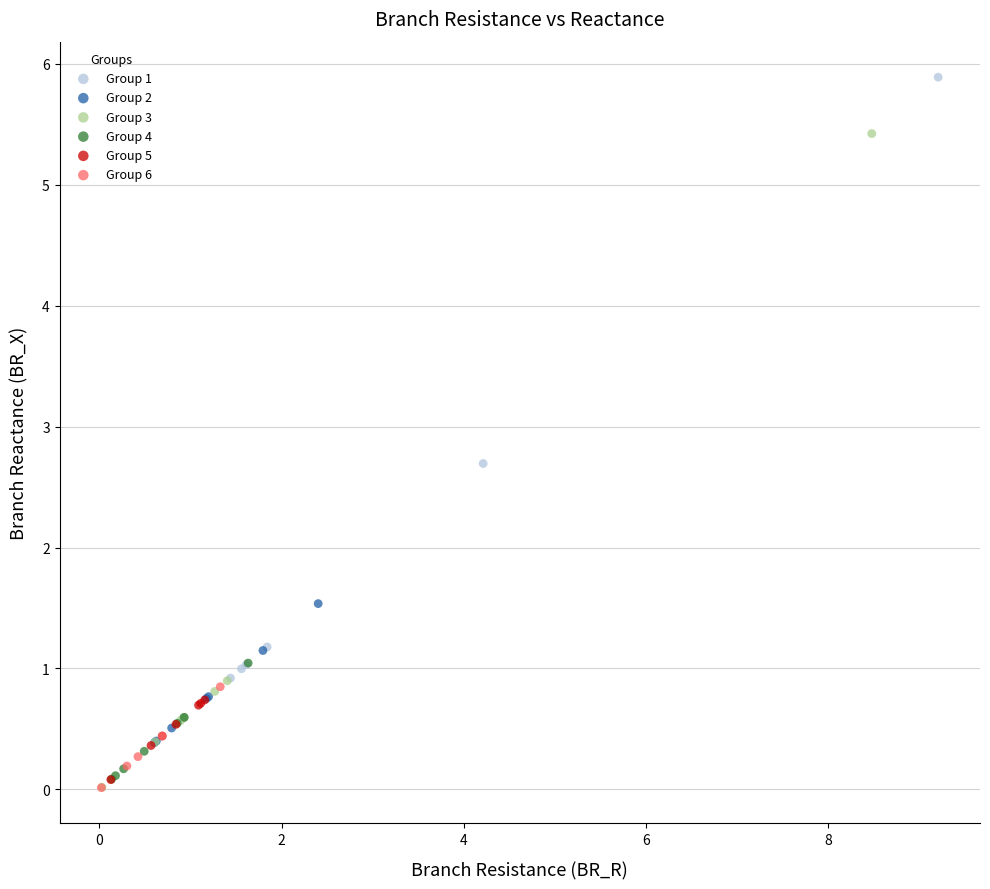

Which series contains the highest Y value?

Group 1